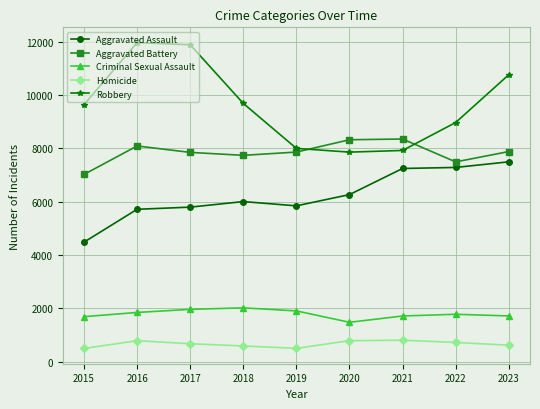

List the series in order of their peak value, lowest first.

Homicide, Criminal Sexual Assault, Aggravated Assault, Aggravated Battery, Robbery